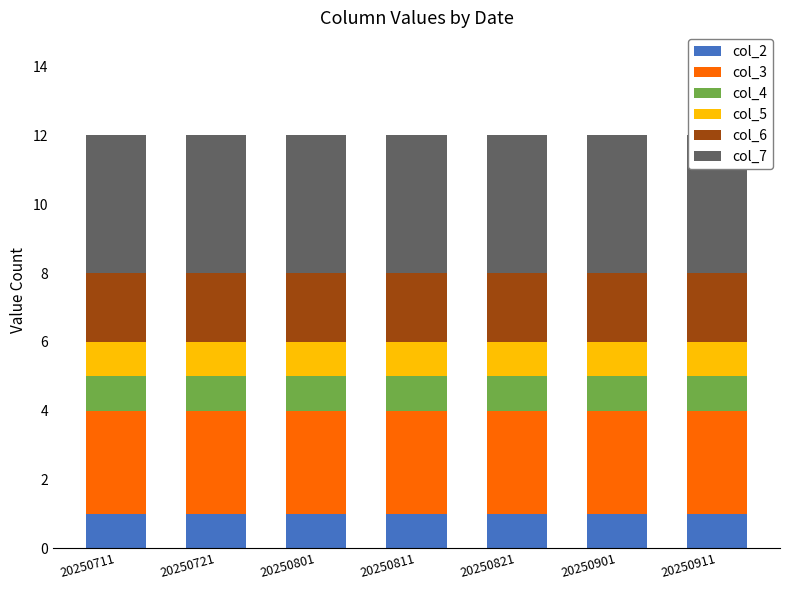

How many groups of bars are there?

7